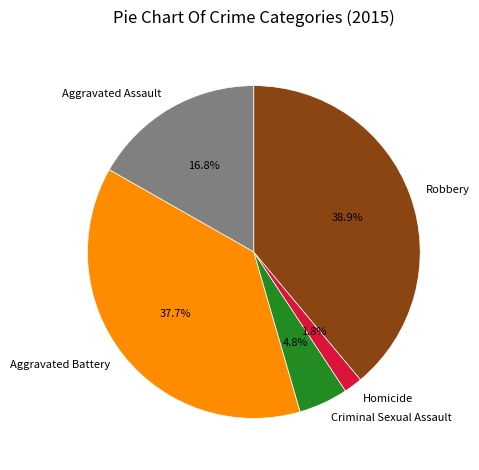

Approximately how many times larger is the value at Robbery compared to Aggravated Battery?

1.0